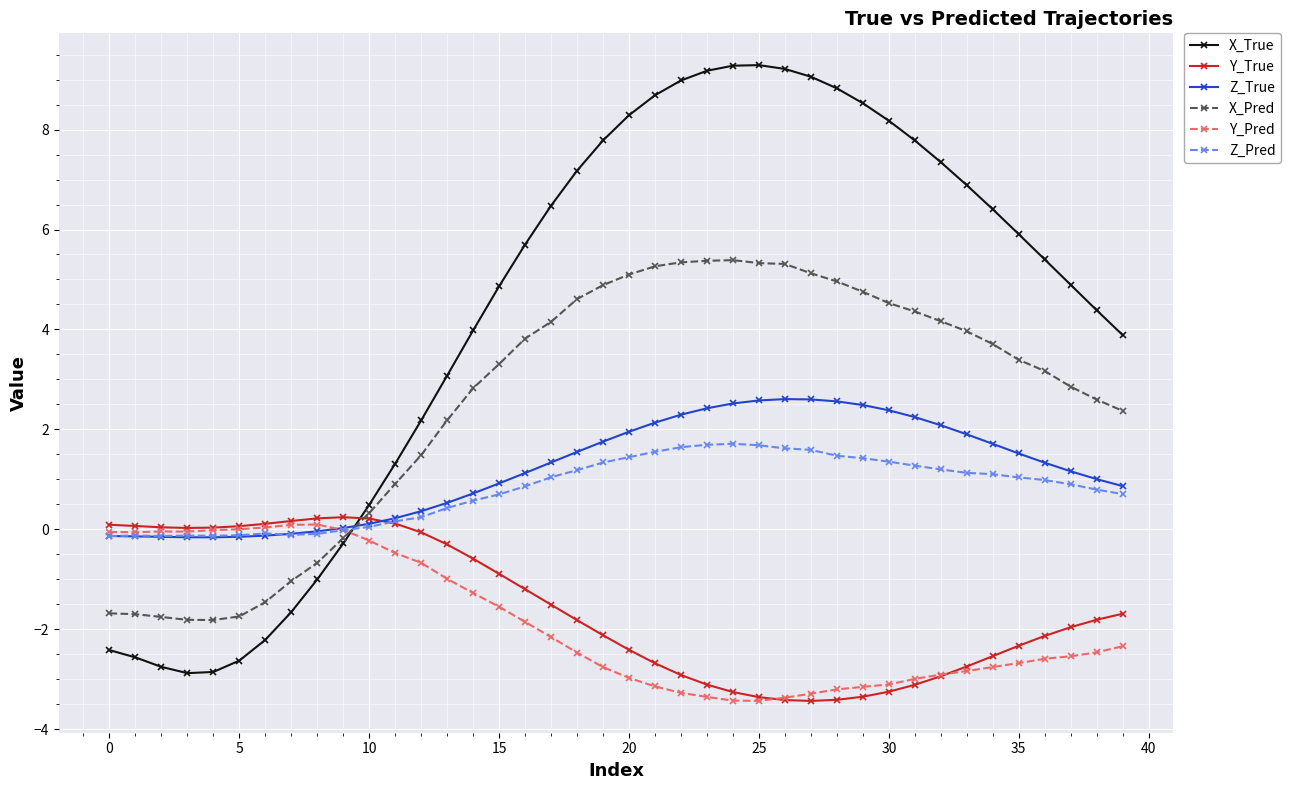

True or false: X_Pred and Z_True intersect in this chart.

True